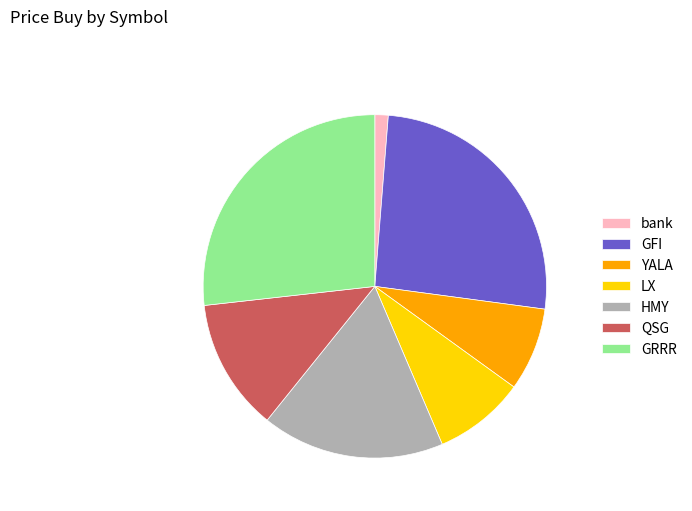

How many segments does this pie chart have?

7